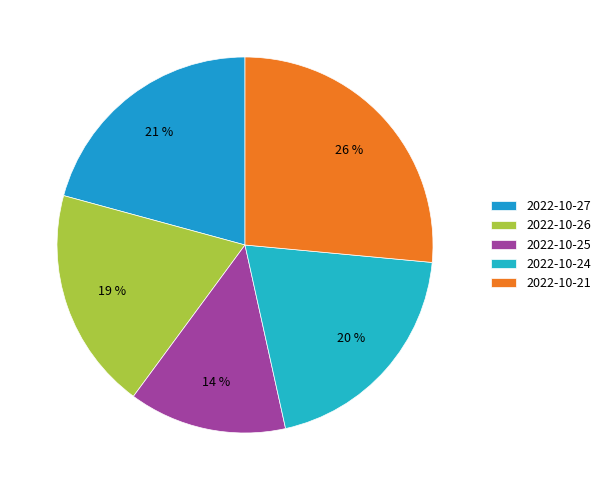

Does any single category account for the majority?

No